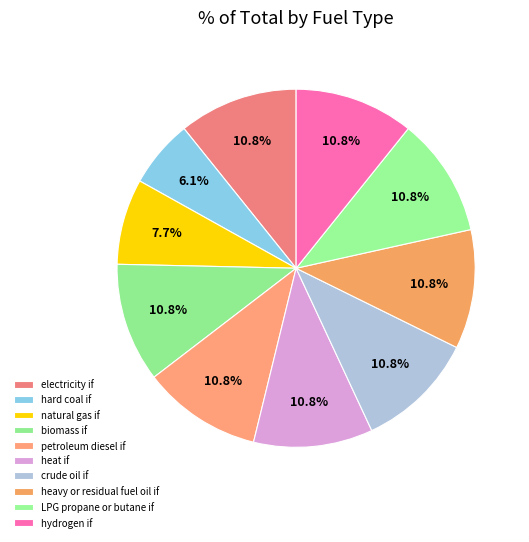

To the nearest percent, what portion does petroleum diesel if represent?

11%